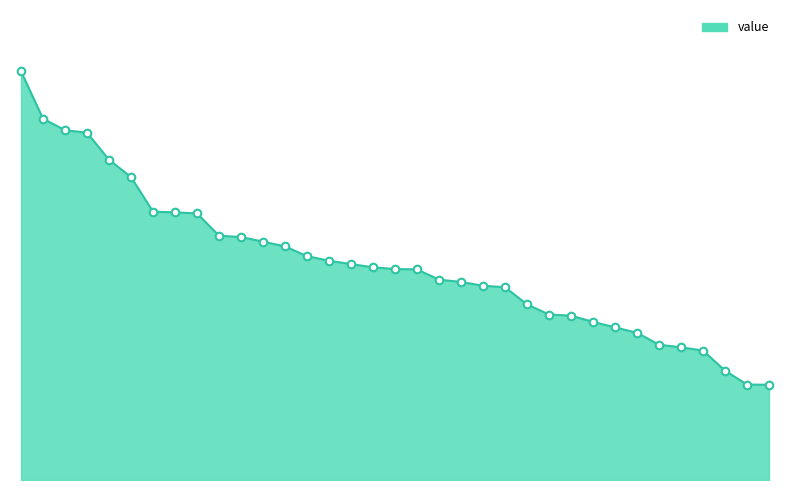

Does the chart have visible grid lines?

No